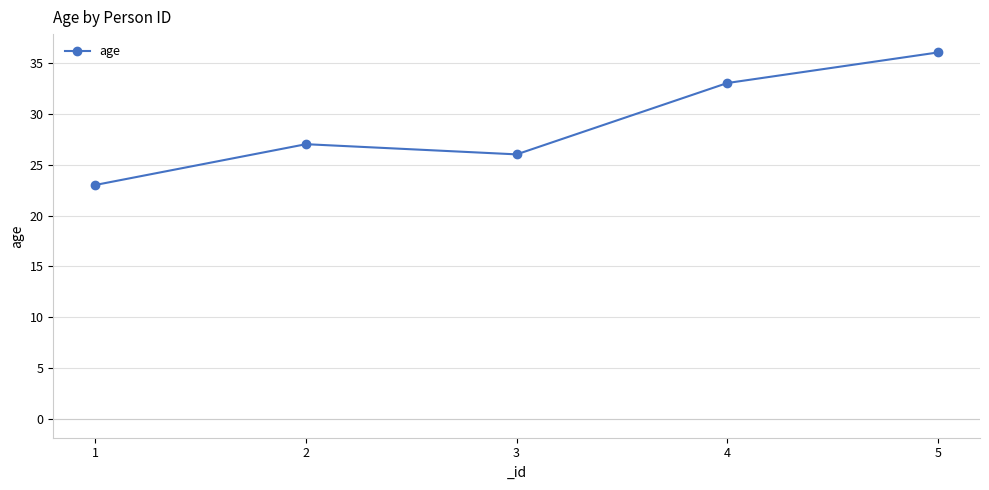

At which category does the chart reach its peak across all series?

5